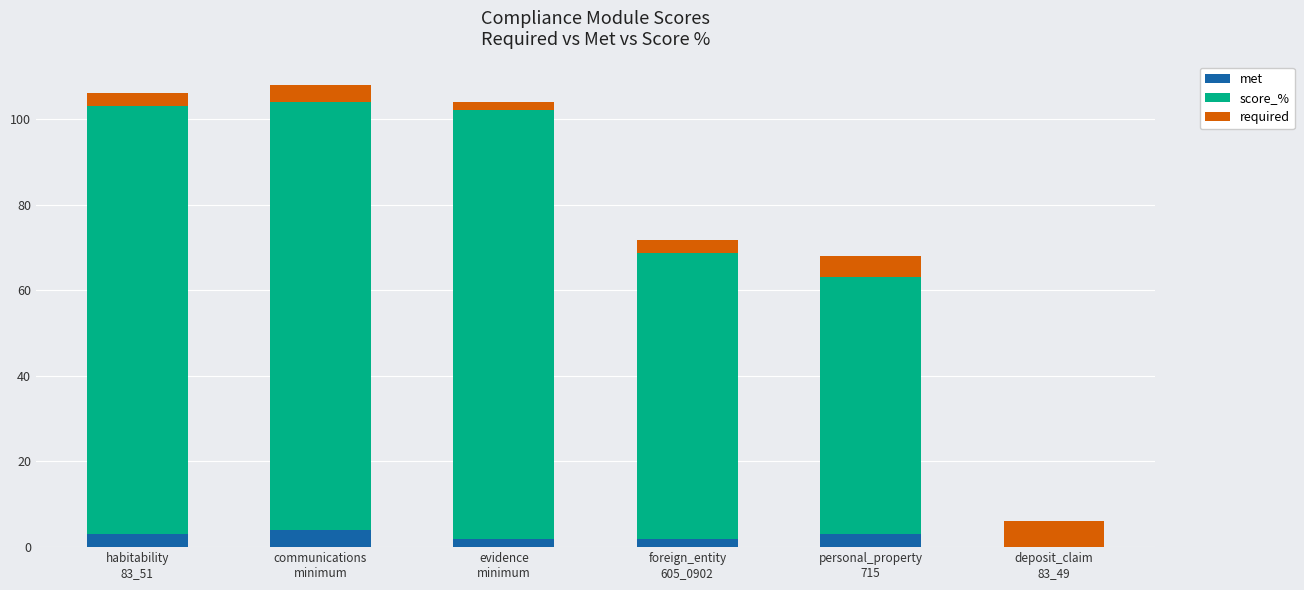

What is the maximum value for met?

4.0